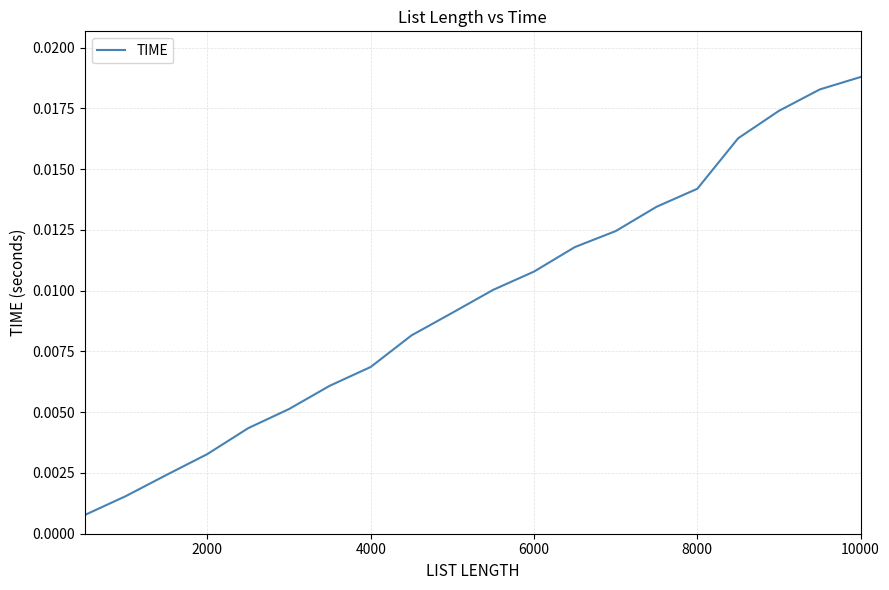

At which category does the chart reach its peak across all series?

10000